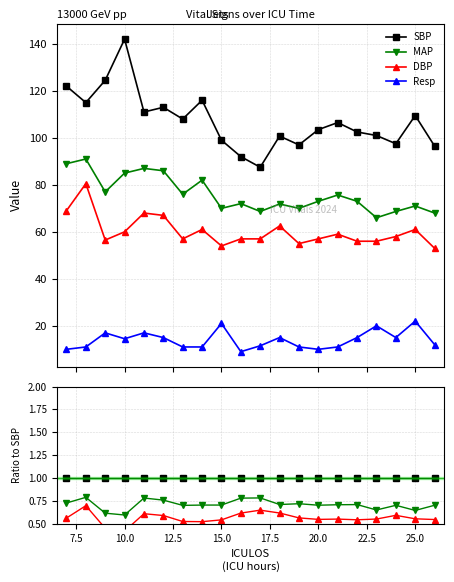

Reading left to right, what are all the values shown in this chart?

SBP: 1.0	1.0	1.0	1.0	1.0	1.0	1.0	1.0	1.0	1.0	1.0	1.0	1.0	1.0	1.0	1.0	1.0	1.0	1.0	1.0
MAP: 0.7	0.8	0.6	0.6	0.8	0.8	0.7	0.7	0.7	0.8	0.8	0.7	0.7	0.7	0.7	0.7	0.7	0.7	0.6	0.7
DBP: 0.6	0.7	0.5	0.4	0.6	0.6	0.5	0.5	0.5	0.6	0.7	0.6	0.6	0.6	0.6	0.5	0.6	0.6	0.6	0.5
Resp: 0.1	0.1	0.1	0.1	0.2	0.1	0.1	0.1	0.2	0.1	0.1	0.1	0.1	0.1	0.1	0.1	0.2	0.2	0.2	0.1